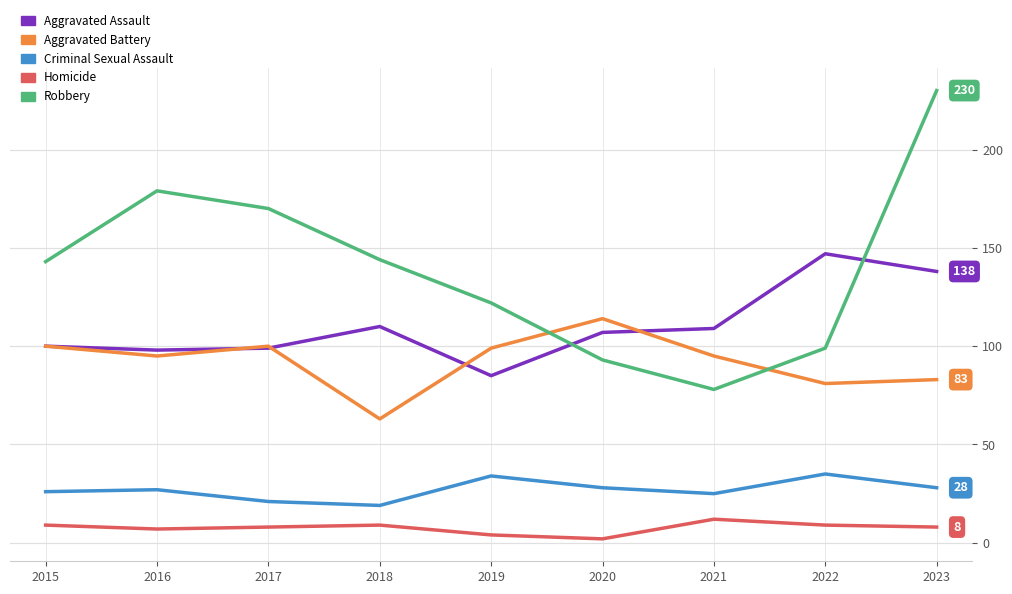

What is the total value across all series at 2021?

319